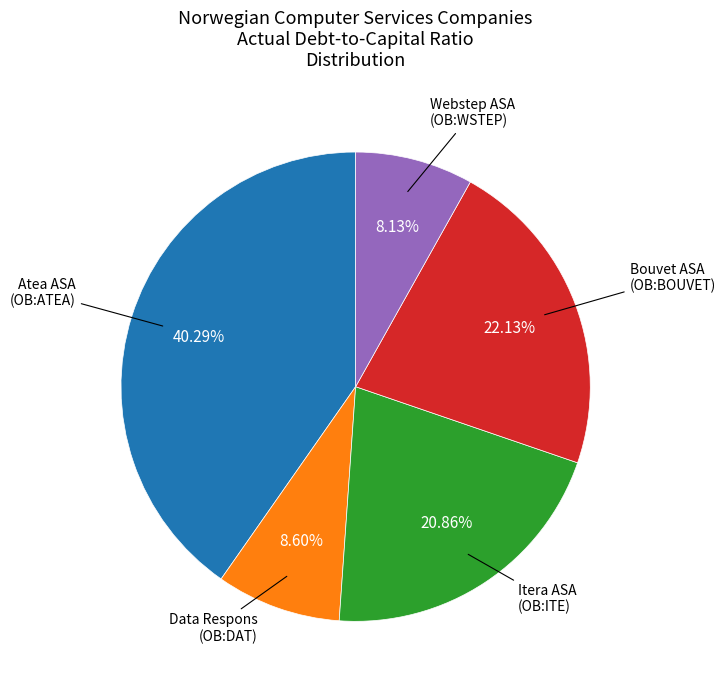

How many segments does this pie chart have?

5